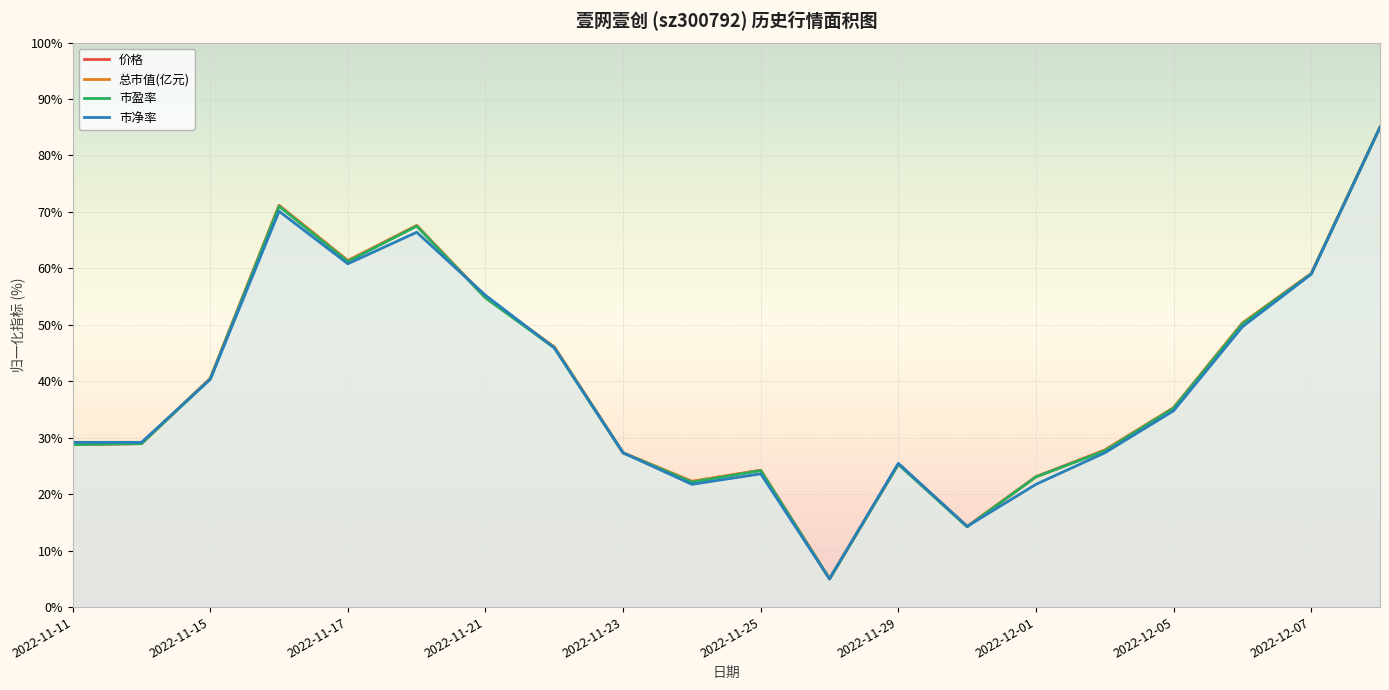

What is the value of the 价格 point at the 16th from the left?

27.8